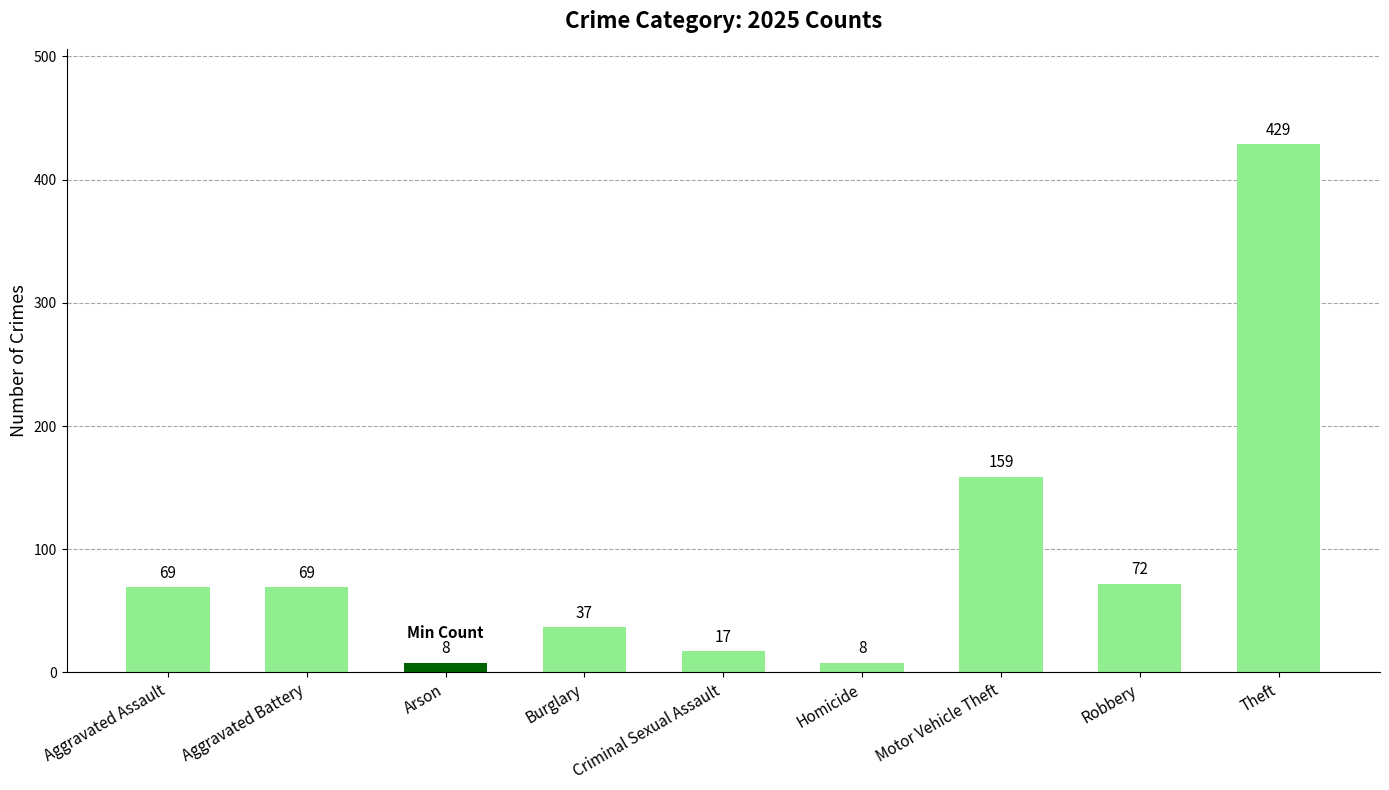

Which label corresponds to the largest value in the chart?

Theft